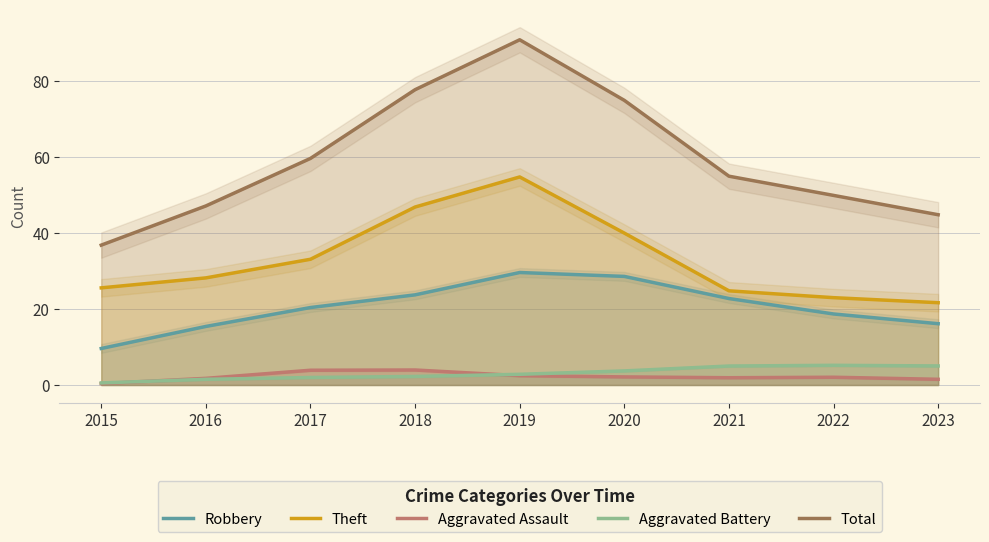

True or false: Theft has more than 0 interior local peaks.

True